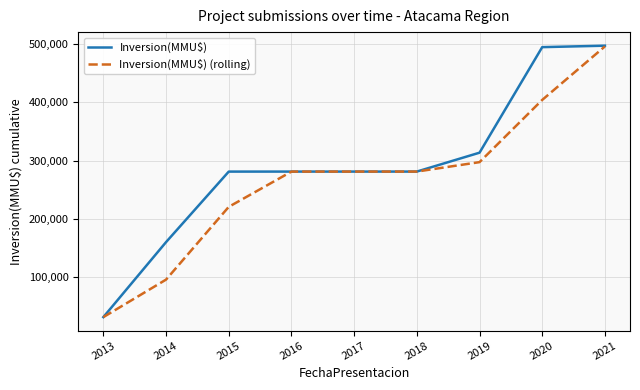

What is the minimum value for Inversion(MMU$) (rolling)?

31446.0